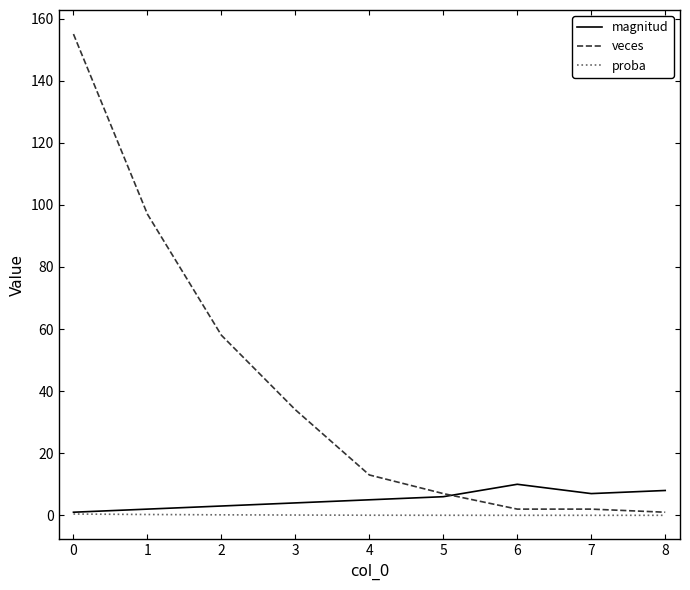

Which series changed the most between 3 and 7?

veces